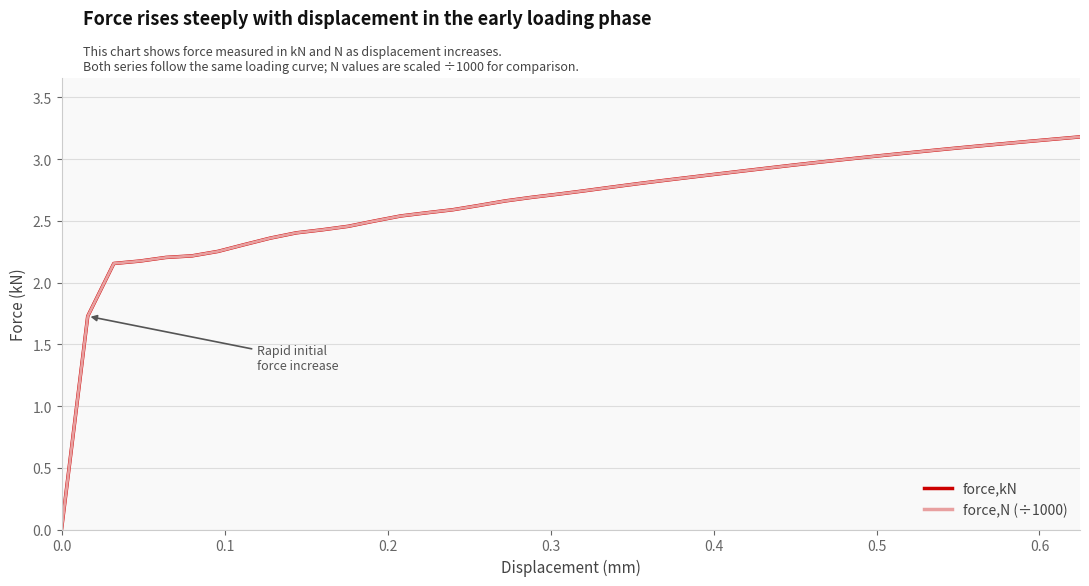

Does the chart display data point markers on the line(s)?

No